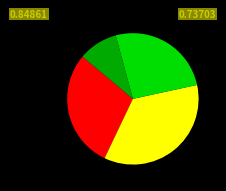

Is there any slice that represents more than half of the pie?

No